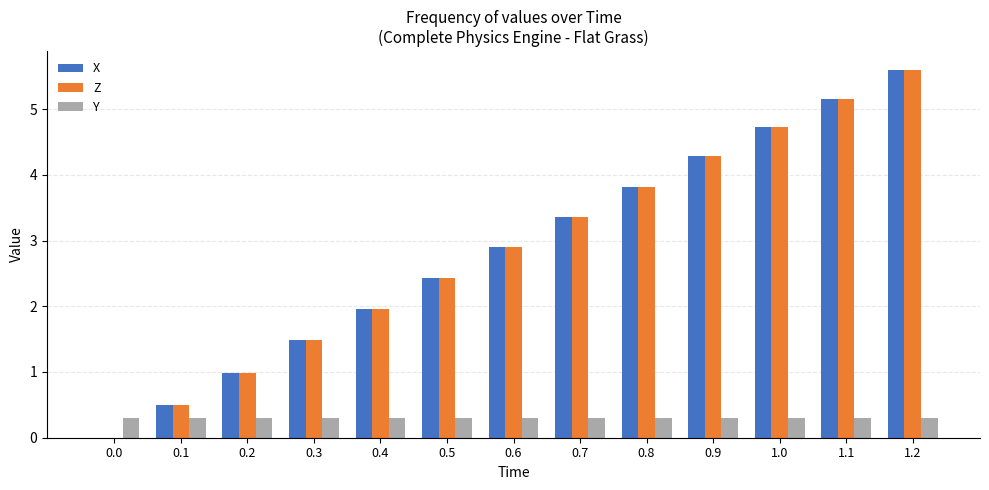

At which label does Z first exceed 2?

0.5